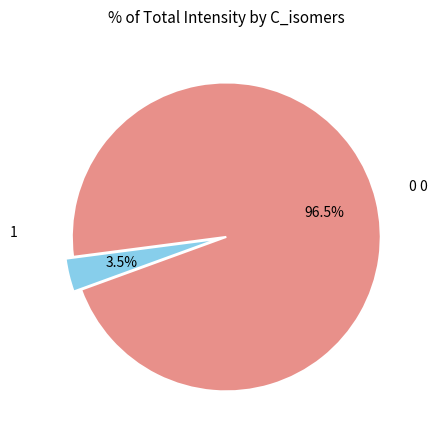

Is there a majority slice in this chart?

Yes